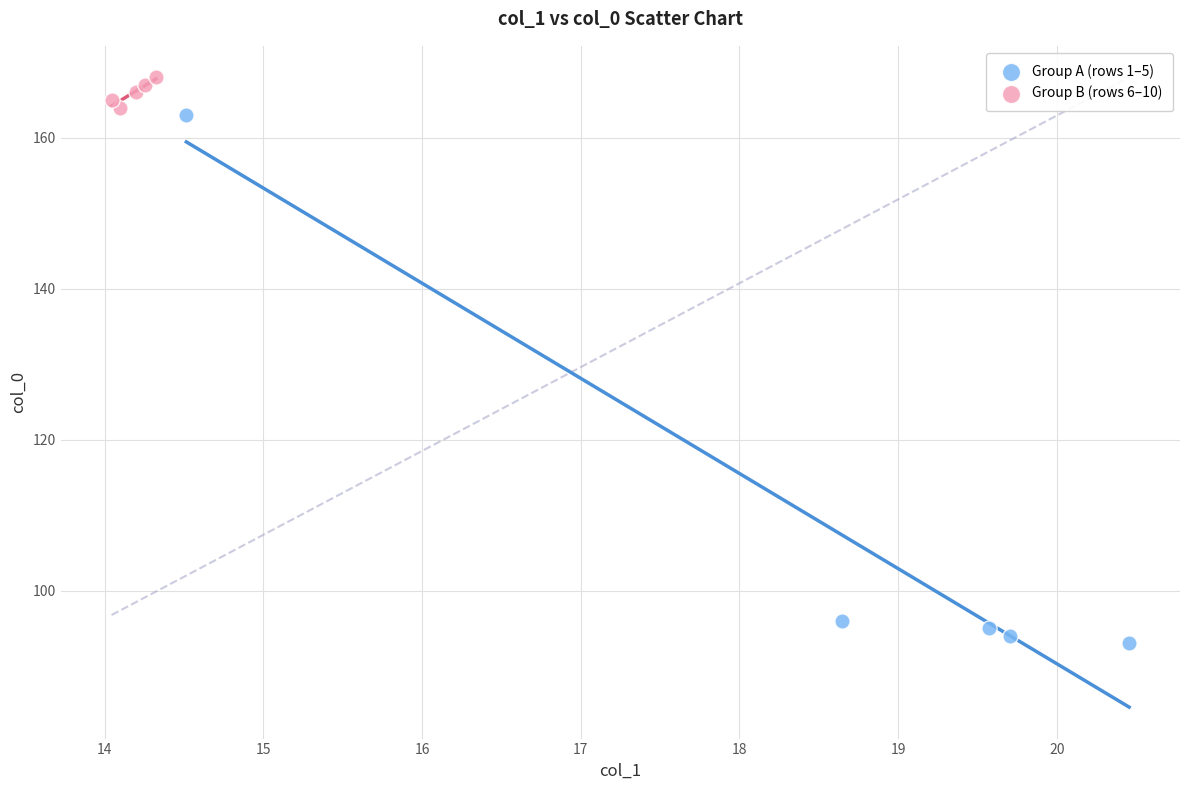

Which series contains the lowest Y value?

Group A (rows 1–5)